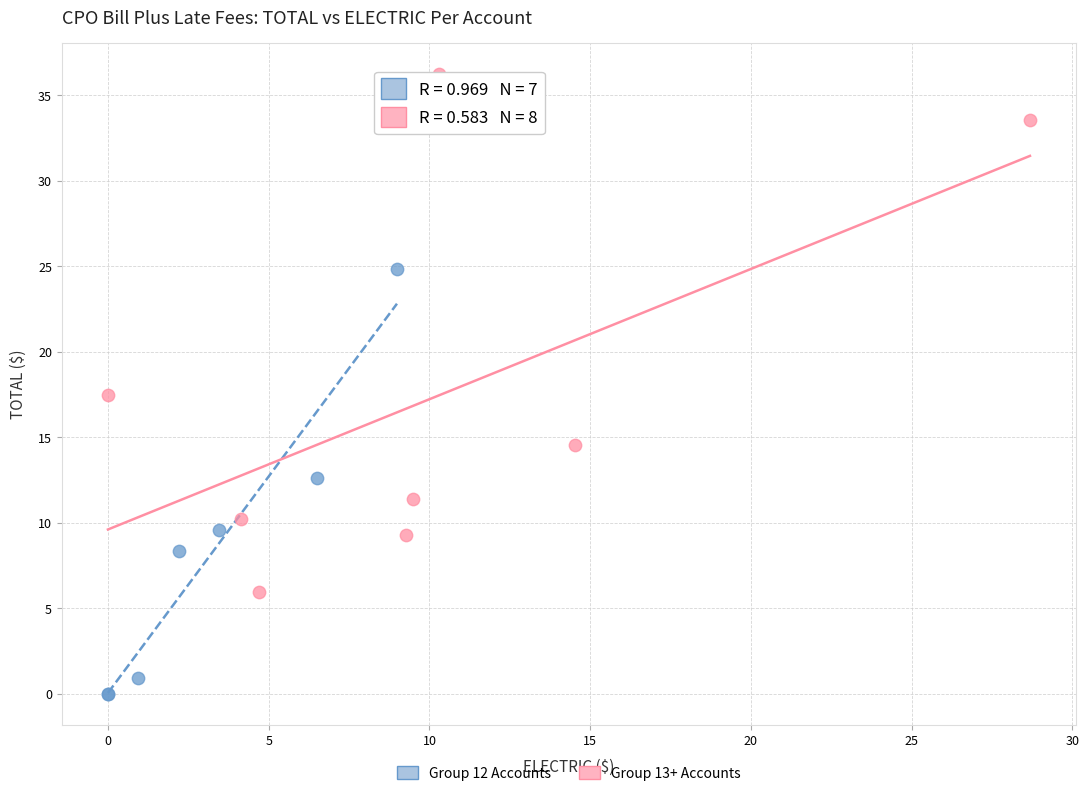

What are all the series names shown in the legend?

Group 12 Accounts, Group 13+ Accounts